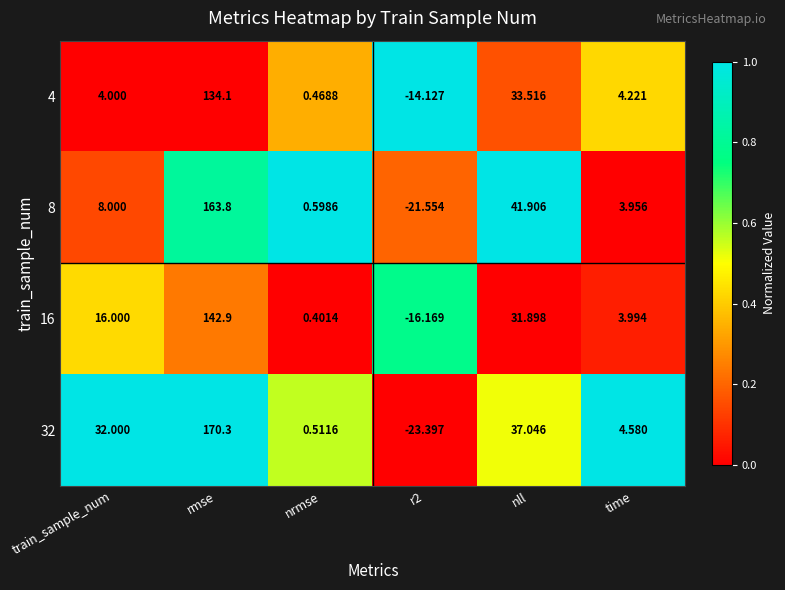

At which category does the chart reach its peak across all series?

rmse